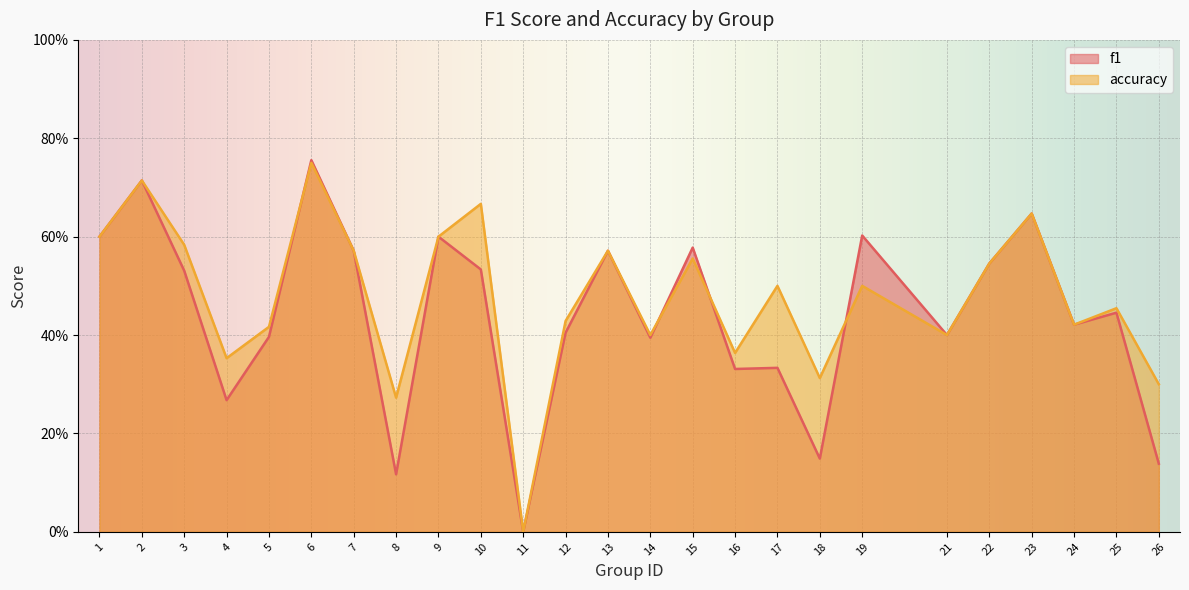

The value of accuracy at 26 is 0.3. True or false?

True